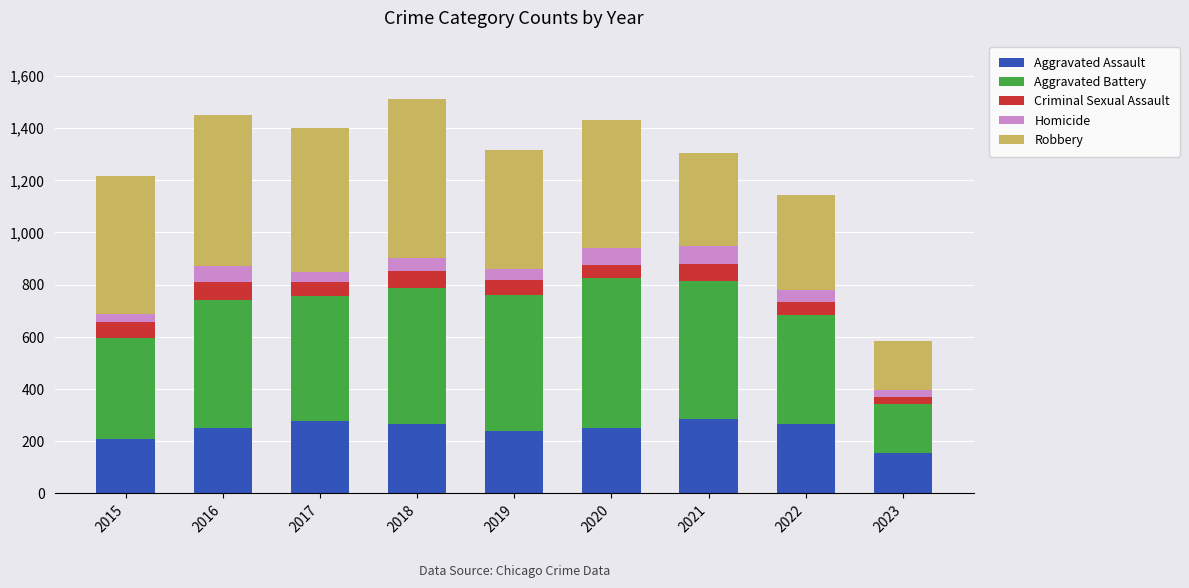

What is the difference between the maximum and second lowest values in the Aggravated Assault series?

74